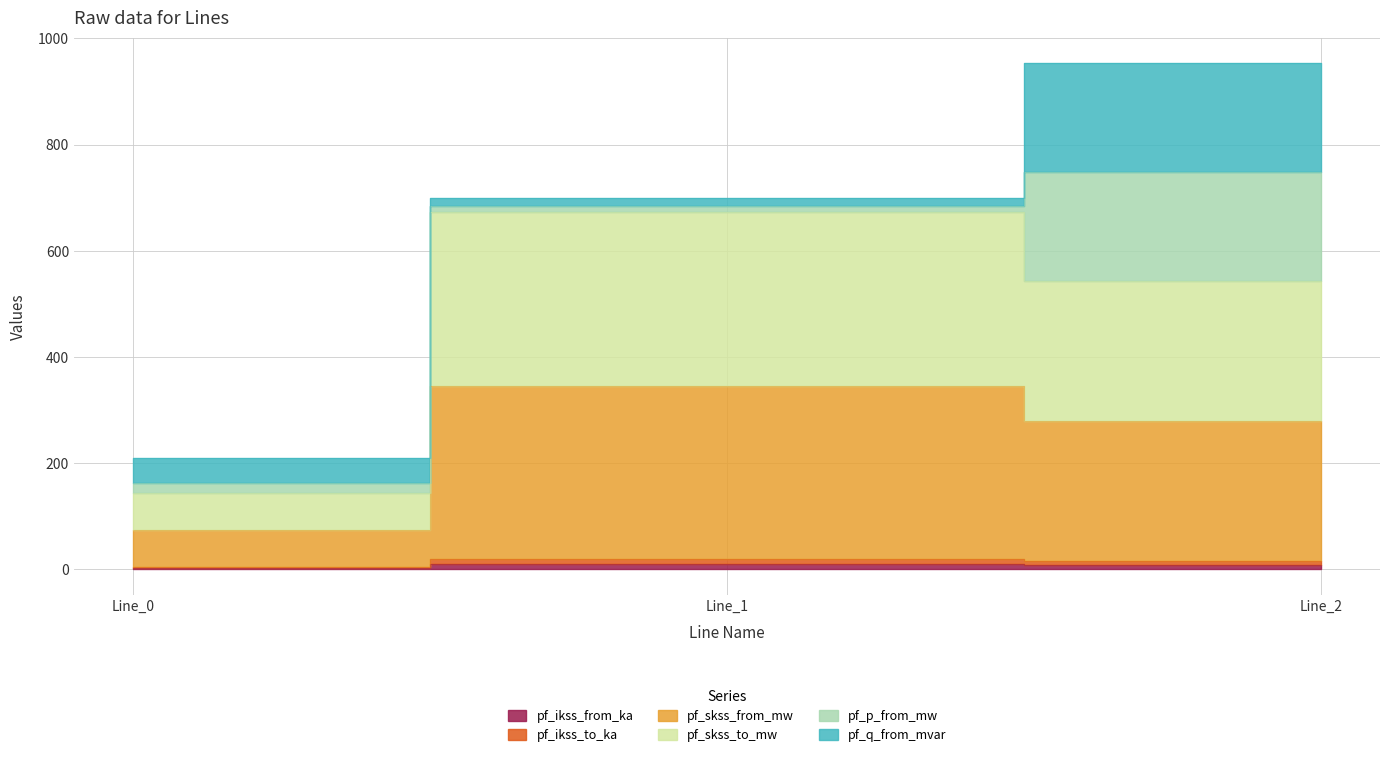

The pf_skss_to_mw series shows 3.6 at Line_2. True or false?

False